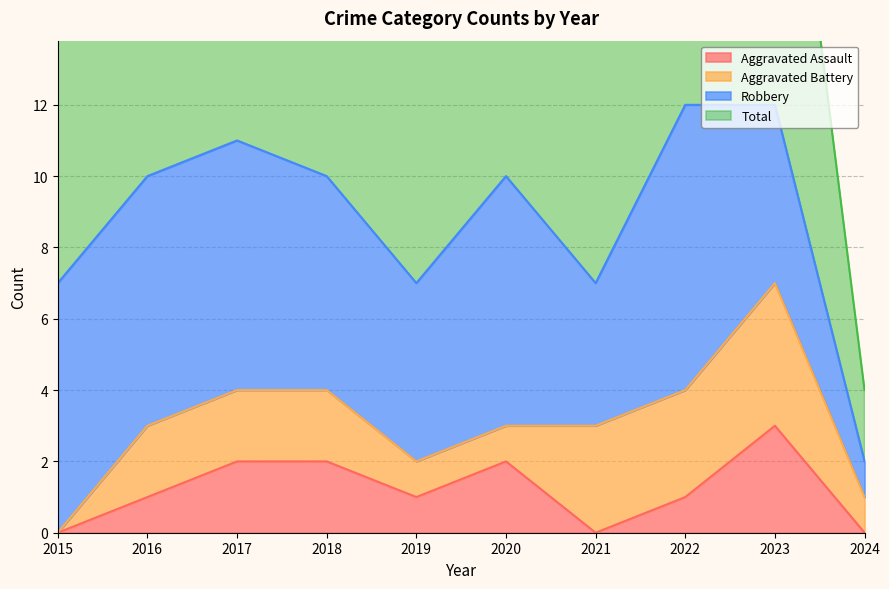

At how many categories does at least one series exceed 9?

6